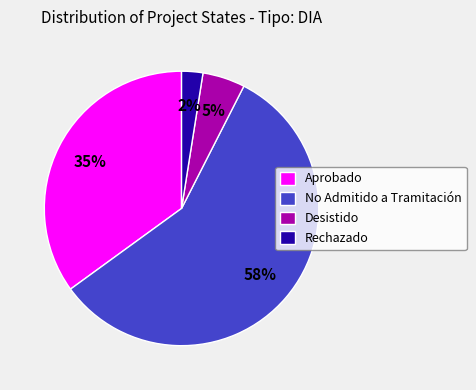

Which slice represents more than half of the pie?

No Admitido a Tramitación